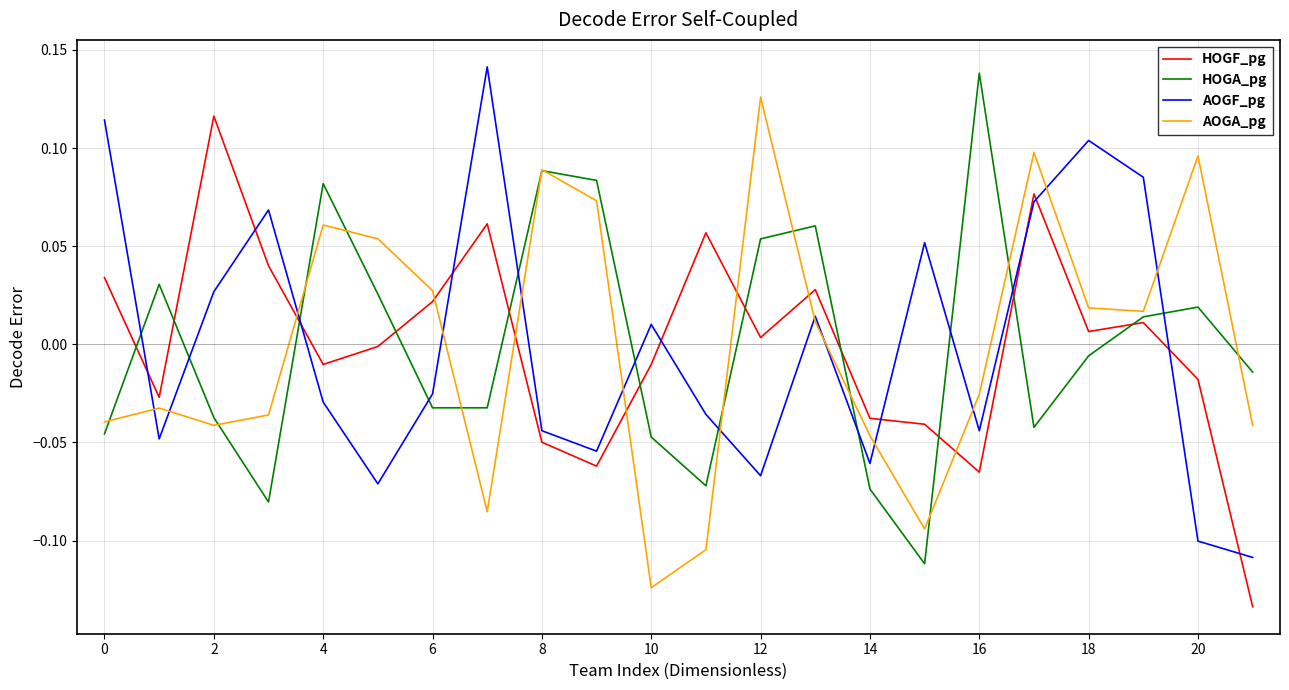

True or false: AOGA_pg and HOGF_pg intersect in this chart.

True